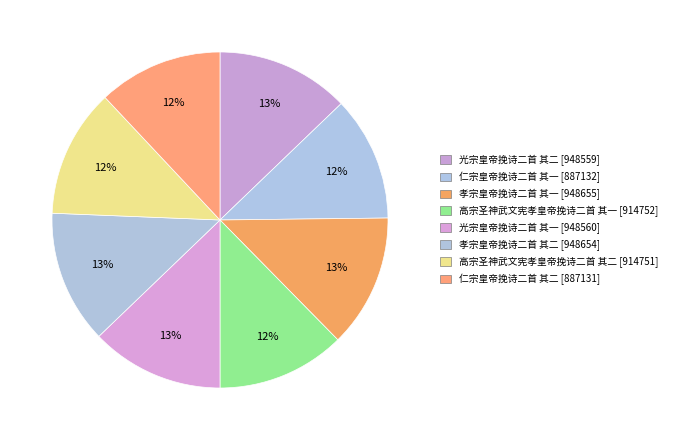

Is there a majority slice in this chart?

No